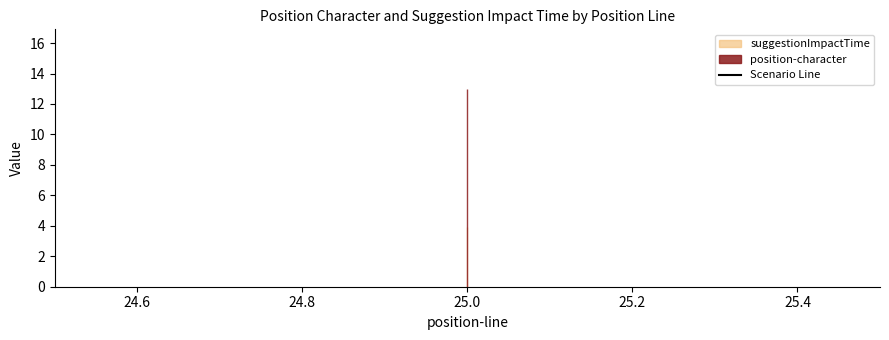

True or false: position-character and suggestionImpactTime cross at least once.

False